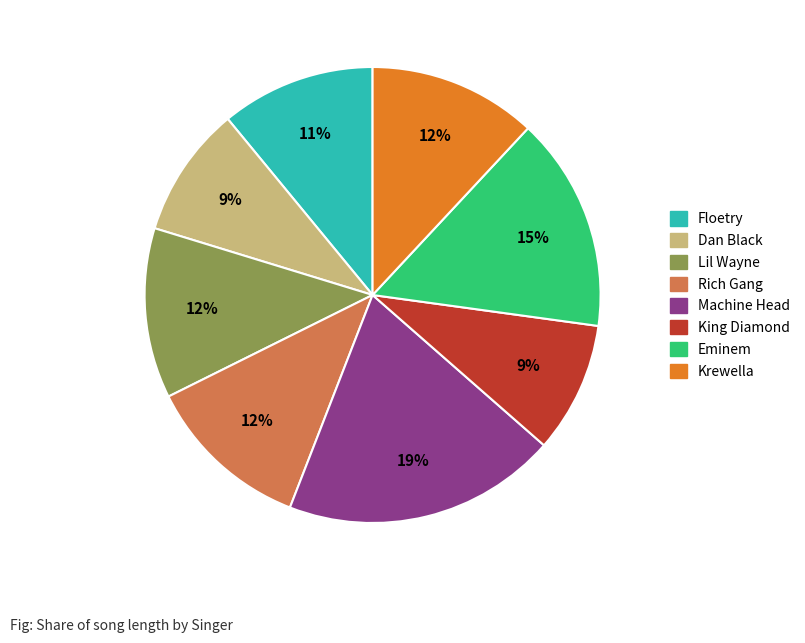

How many segments does this pie chart have?

8